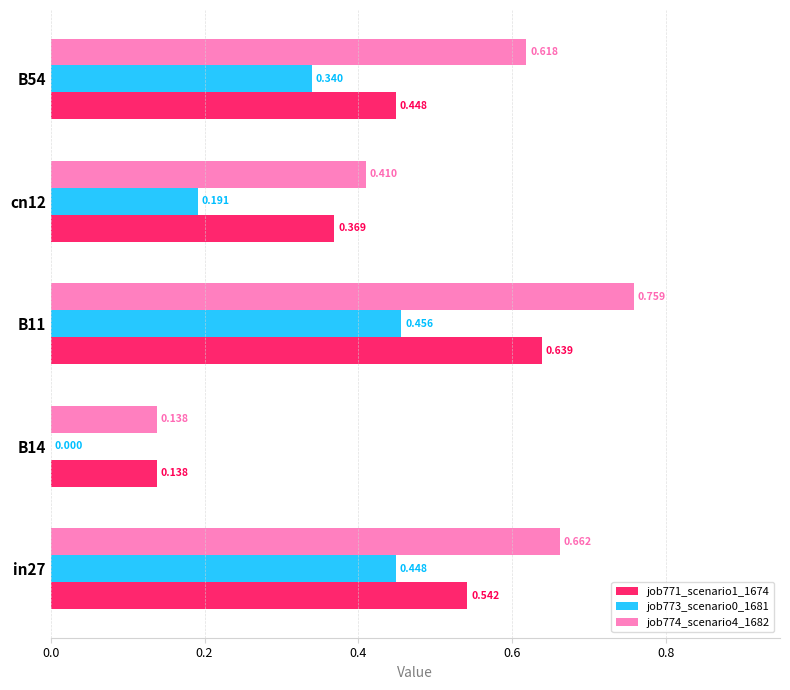

Is the value of job773_scenario0_1681 at B54 greater than the value of job771_scenario1_1674 at B14?

Yes